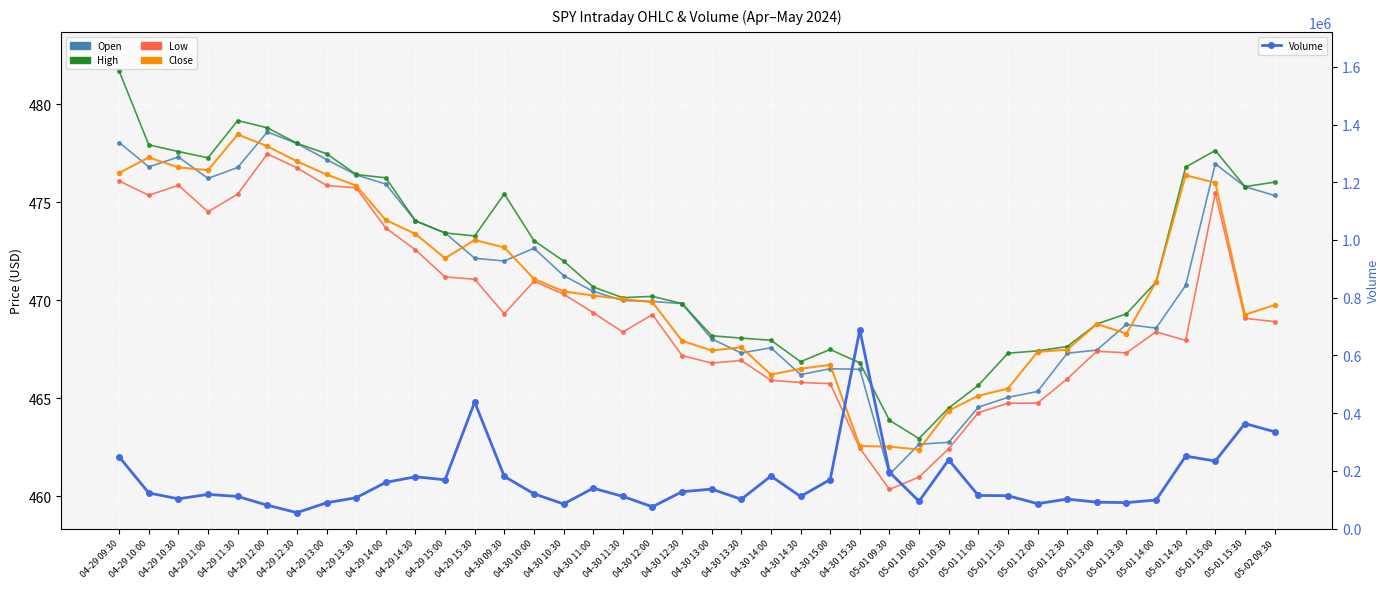

In High, how many points are higher than both neighbors (excluding endpoints)?

5